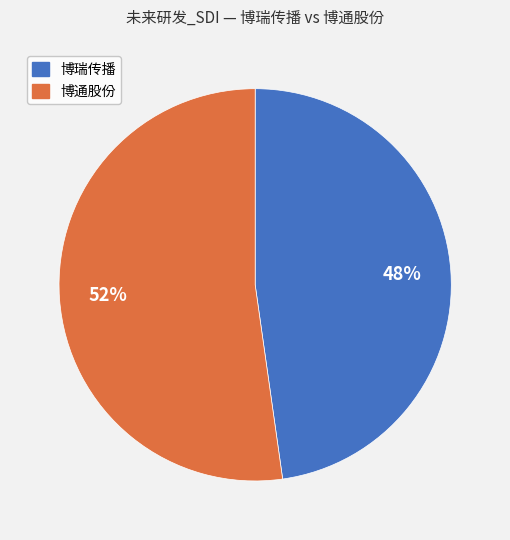

Does 博瑞传播 account for over 50% of the chart?

No